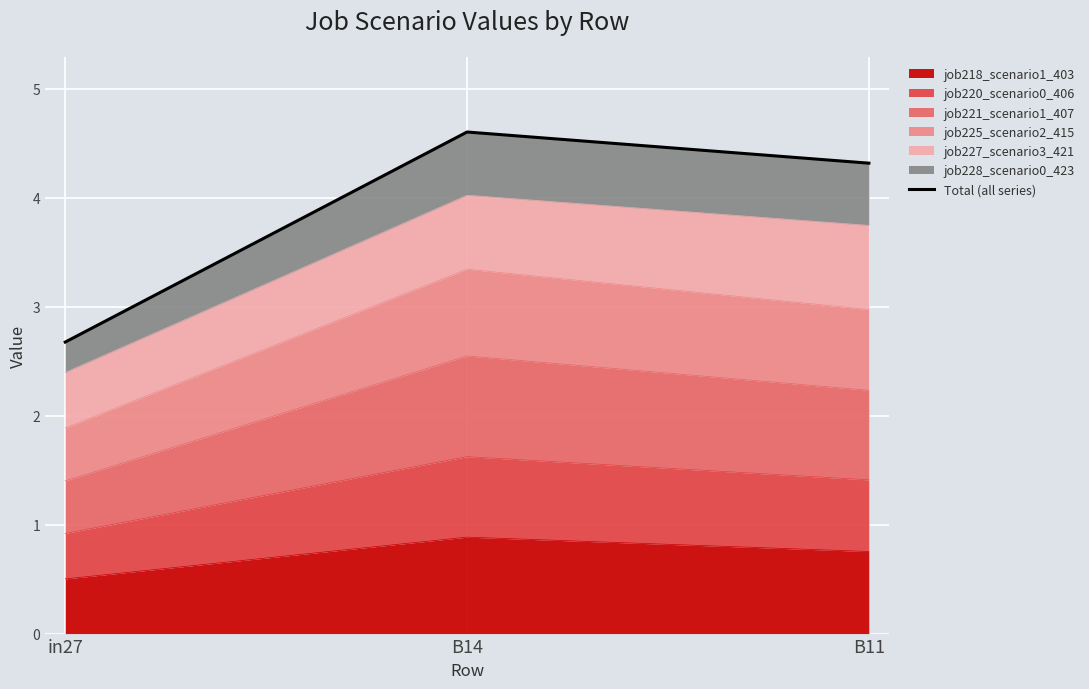

What is the label of the 2nd point from the right?

B14